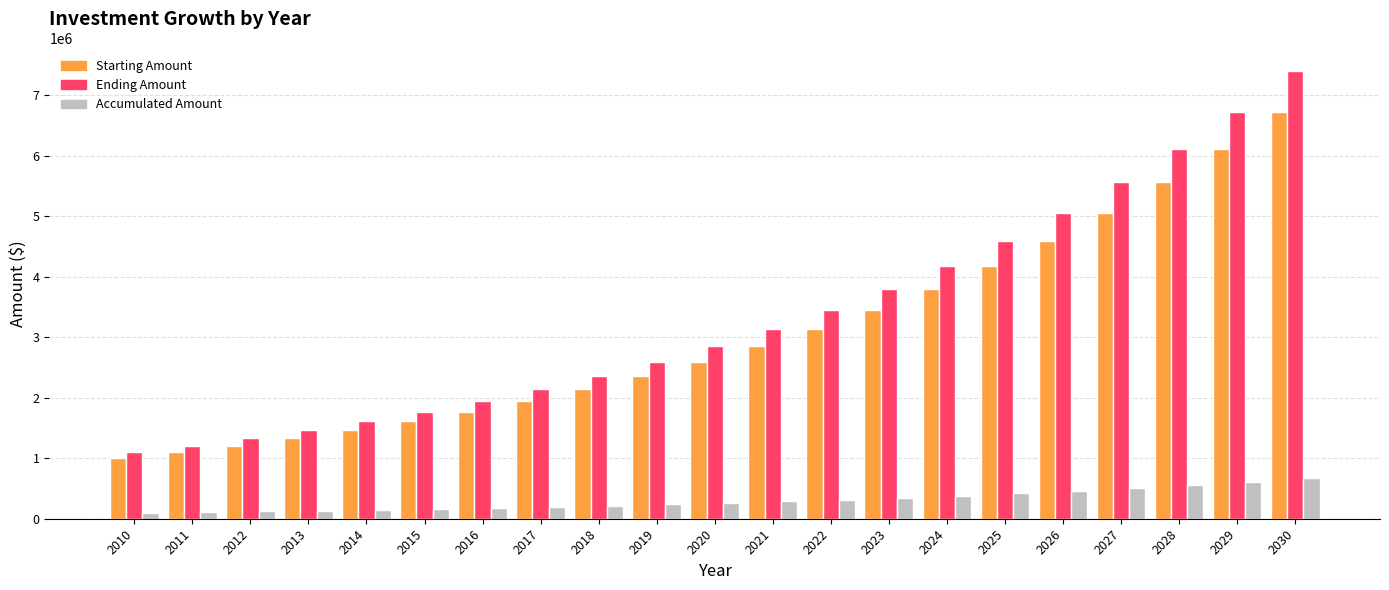

At which label is Ending Amount closest to 4250124?

2024